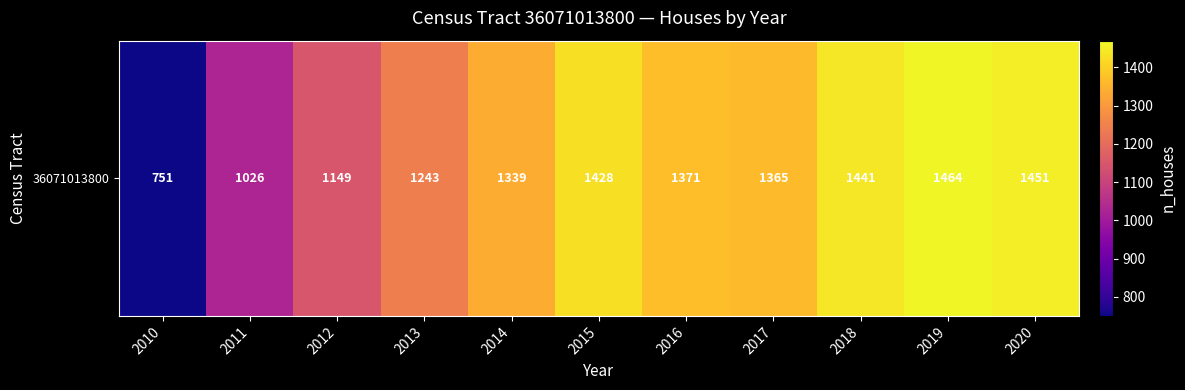

Reading right to left, transcribe all the data shown in this chart.

1451	1464	1441	1365	1371	1428	1339	1243	1149	1026	751